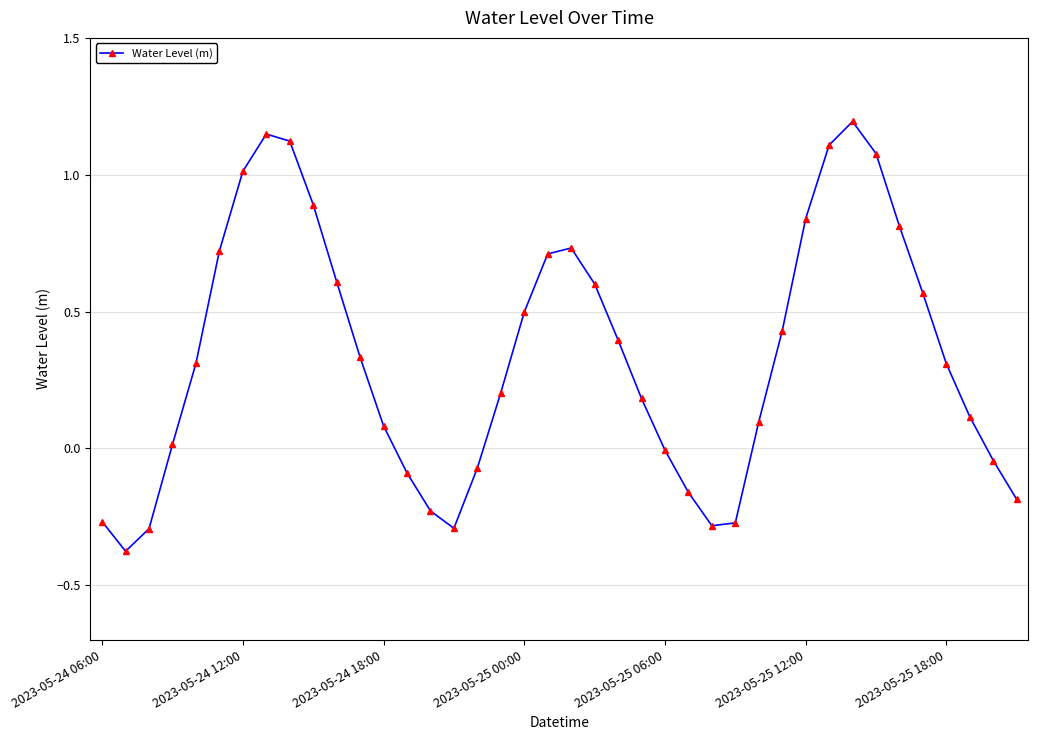

What is the sum of all values?

13.6